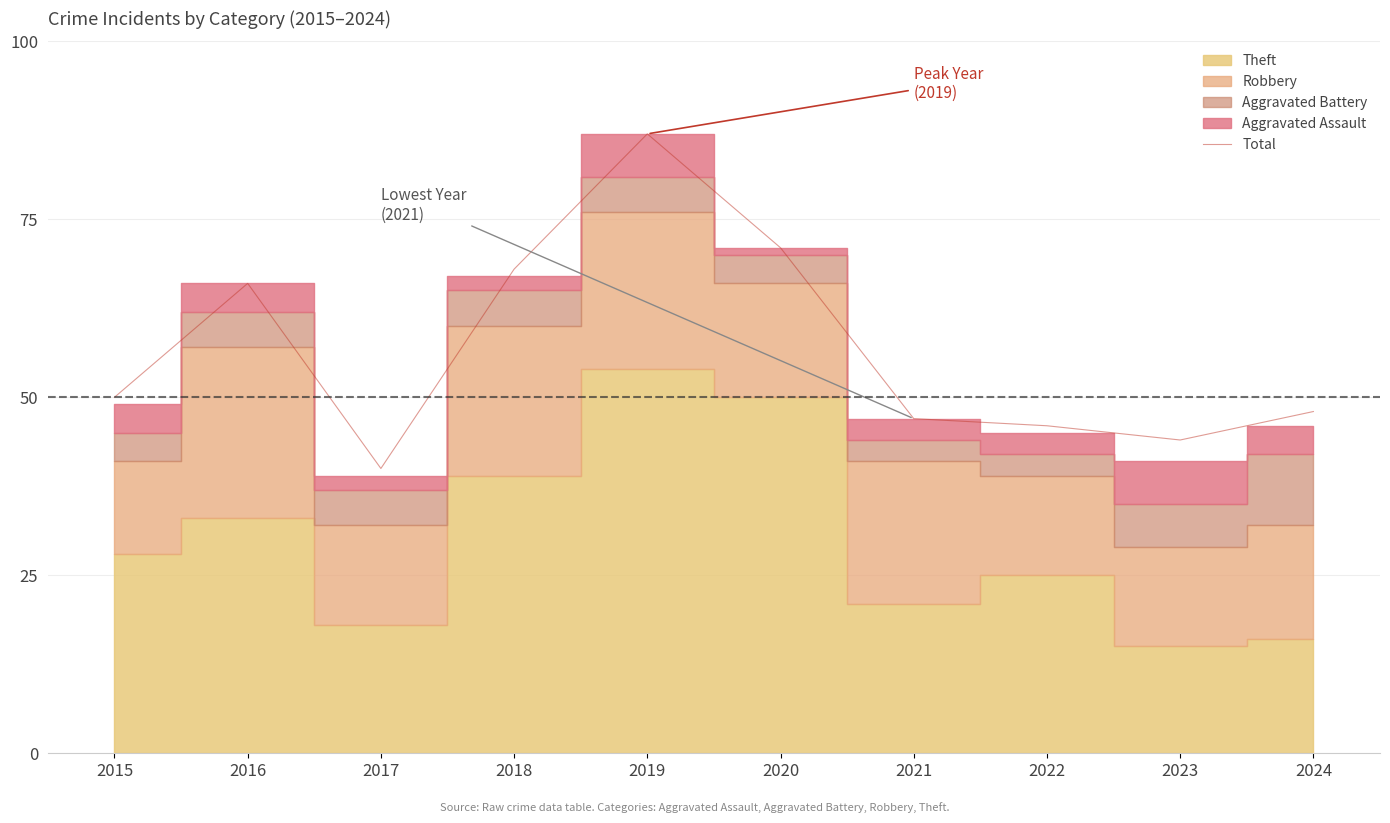

Where does the data first go above 50?

2016